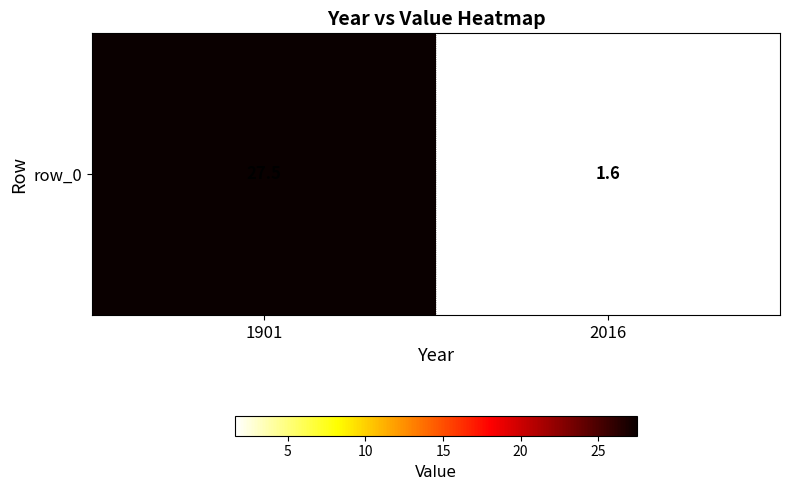

List the labels in order of value, smallest first.

2016, 1901